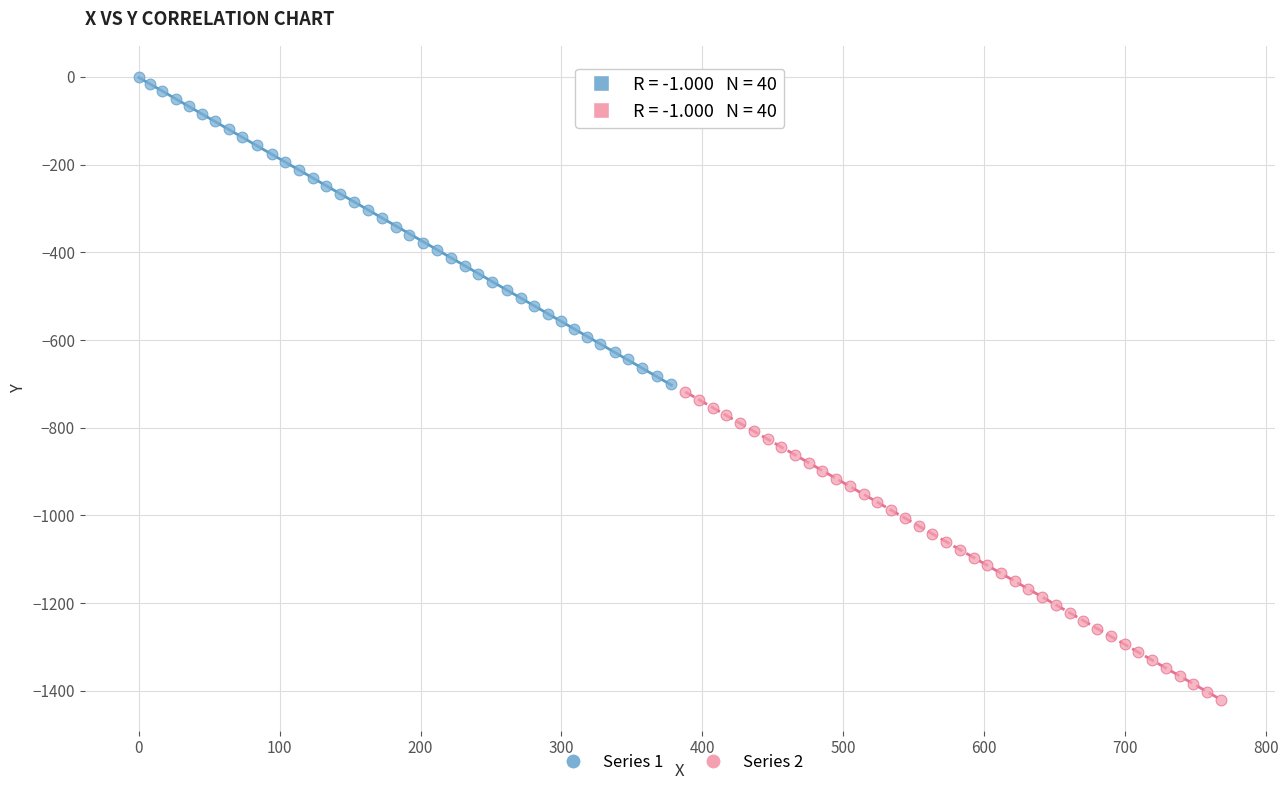

Which series contains the highest Y value?

Series 1